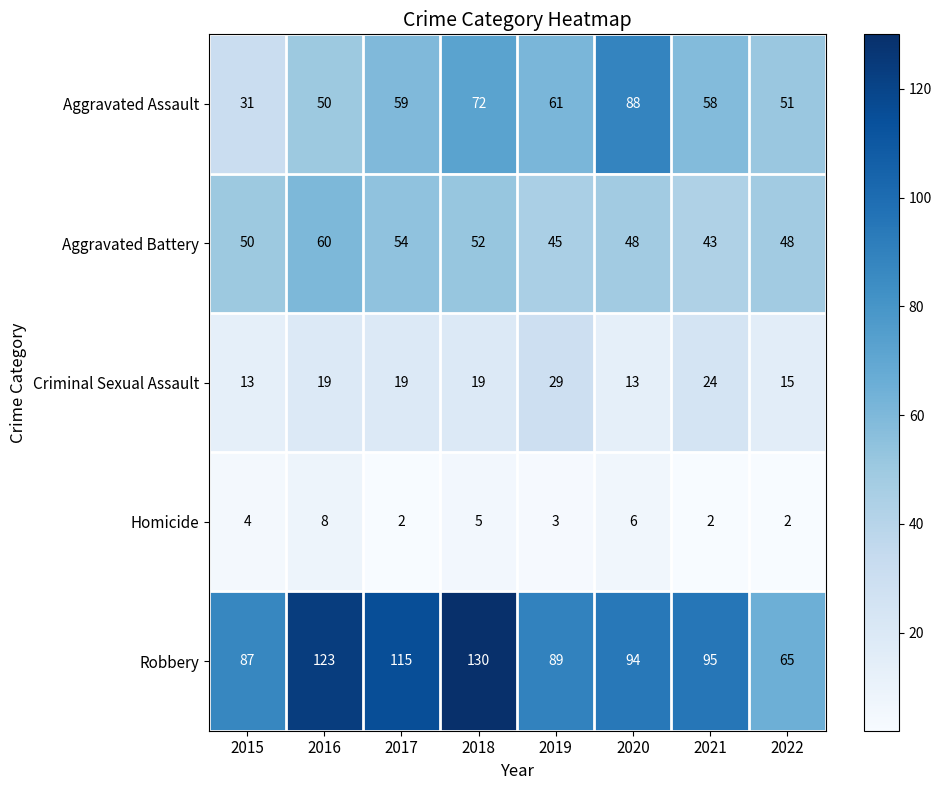

Count the number of categories in the chart.

8